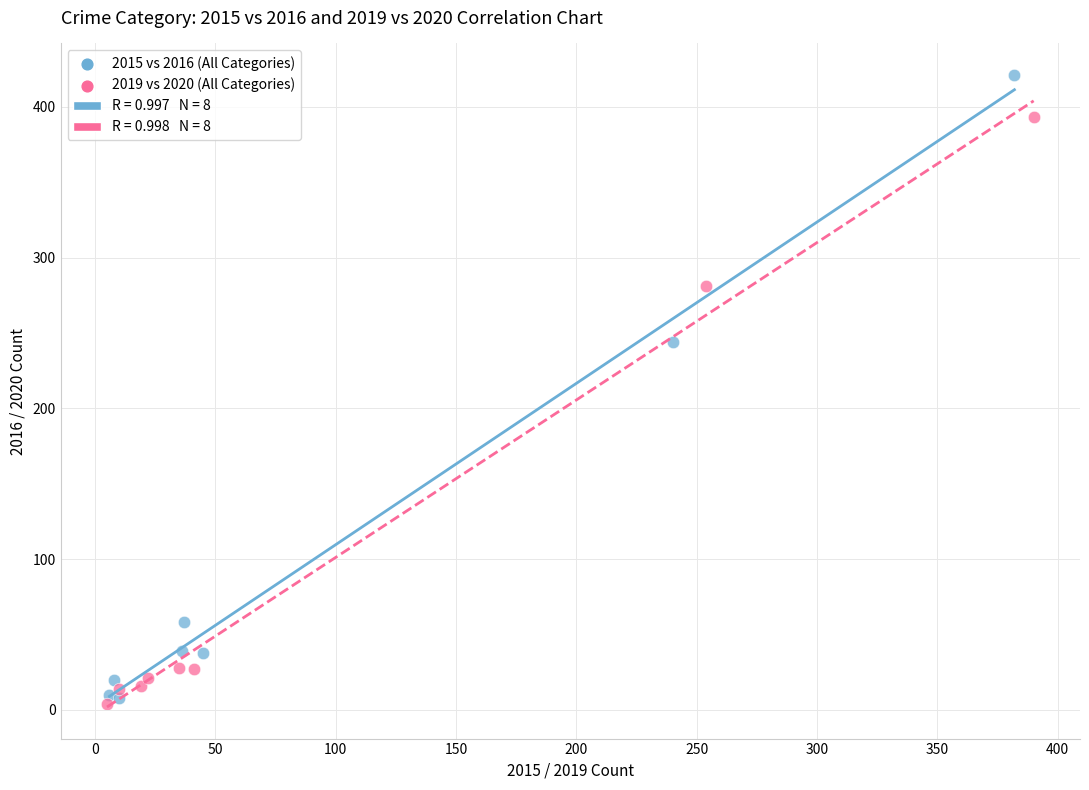

Which series has the largest Y range (max minus min)?

2015 vs 2016 (All Categories)